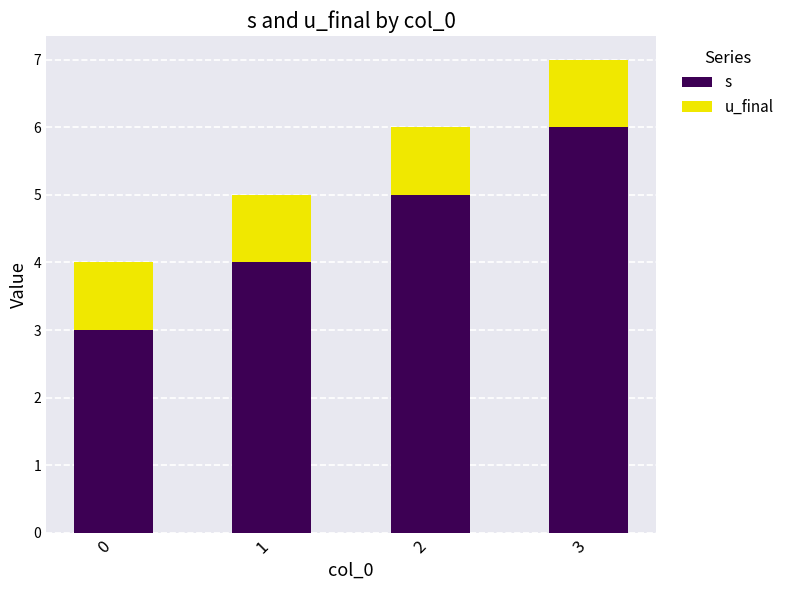

Does the chart contain stacked bars?

Yes